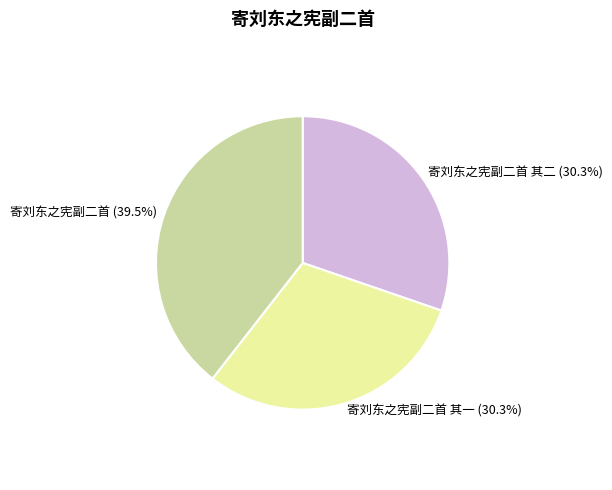

Which slice is the largest?

寄刘东之宪副二首